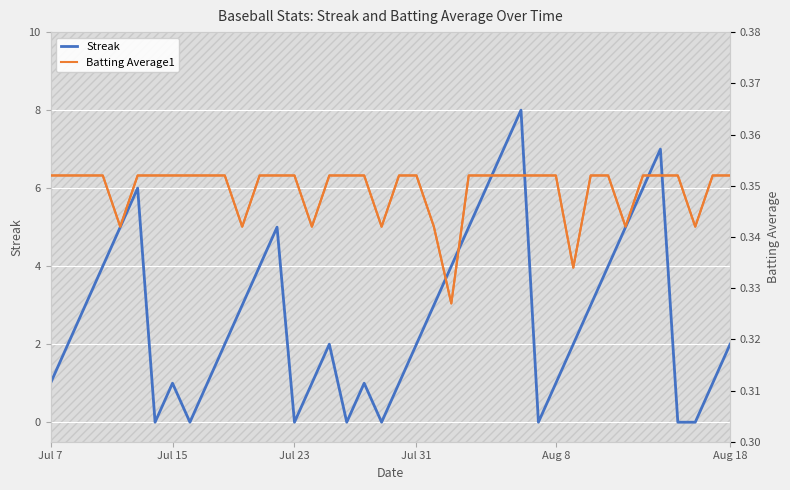

Rank the series by their average value, from lowest to highest.

Batting Average1, Streak